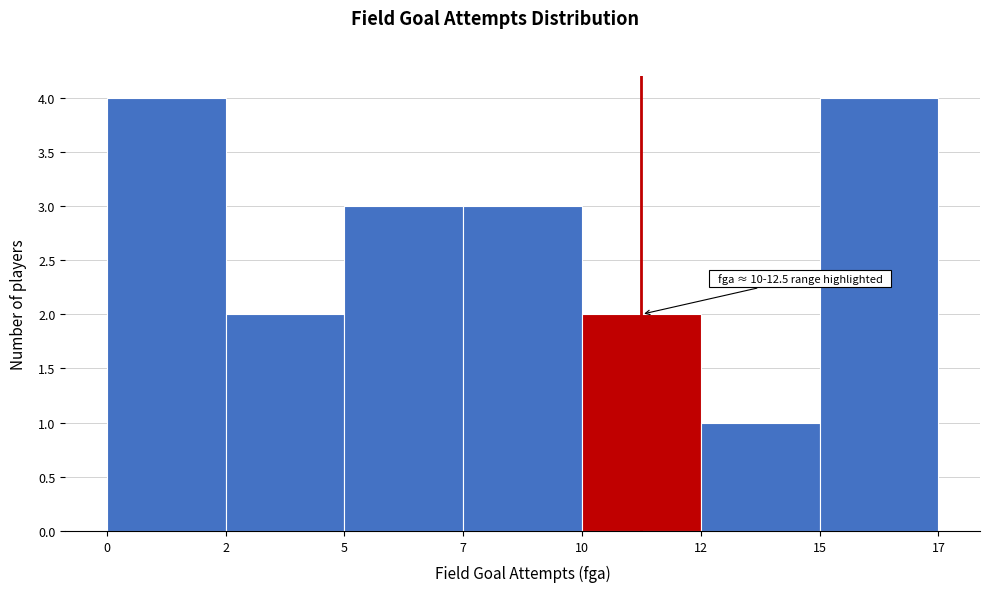

Reading left to right, list all the values displayed in this chart.

4	2	3	3	2	1	4